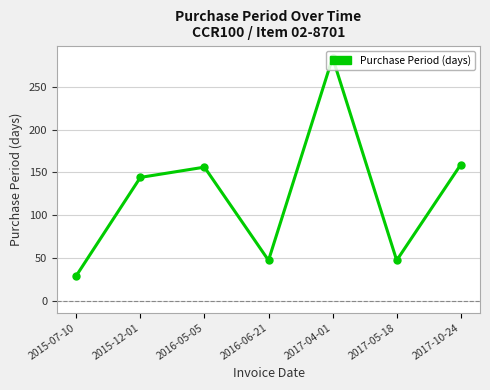

Between 2015-07-10 and 2016-05-05, which is larger?

2016-05-05